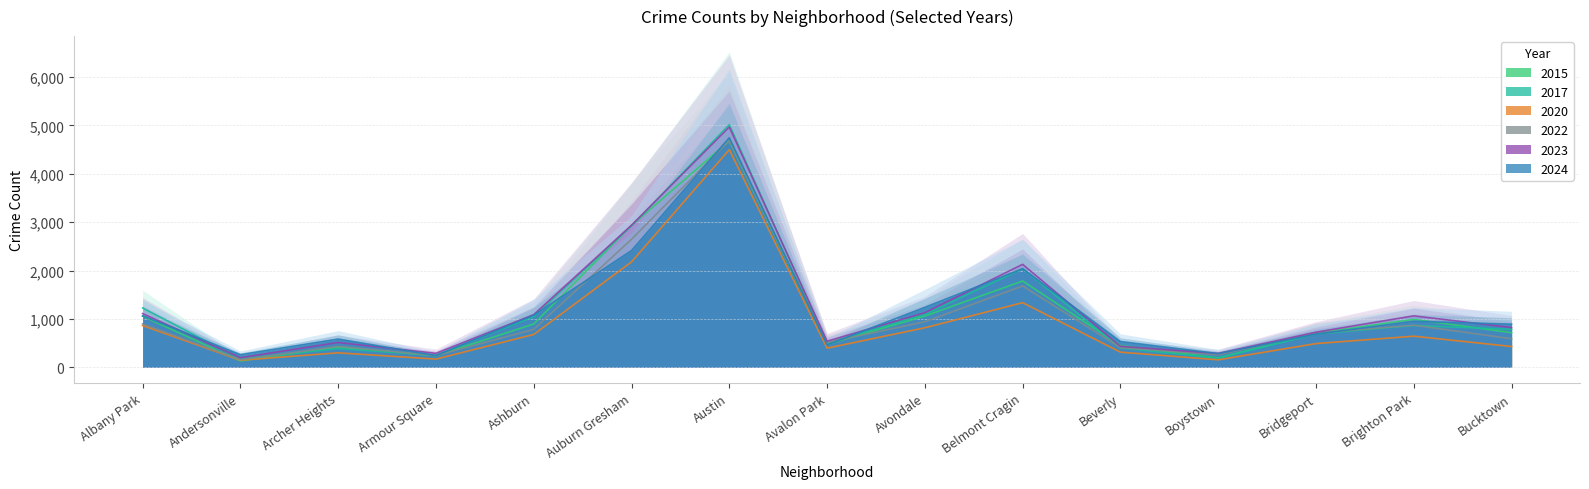

In 2023, how many points are lower than both neighbors (excluding endpoints)?

4